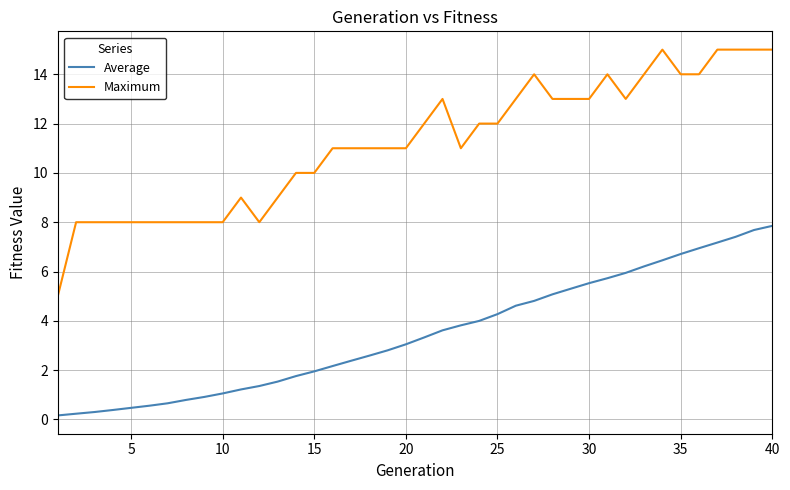

How many lines are shown in the chart?

2